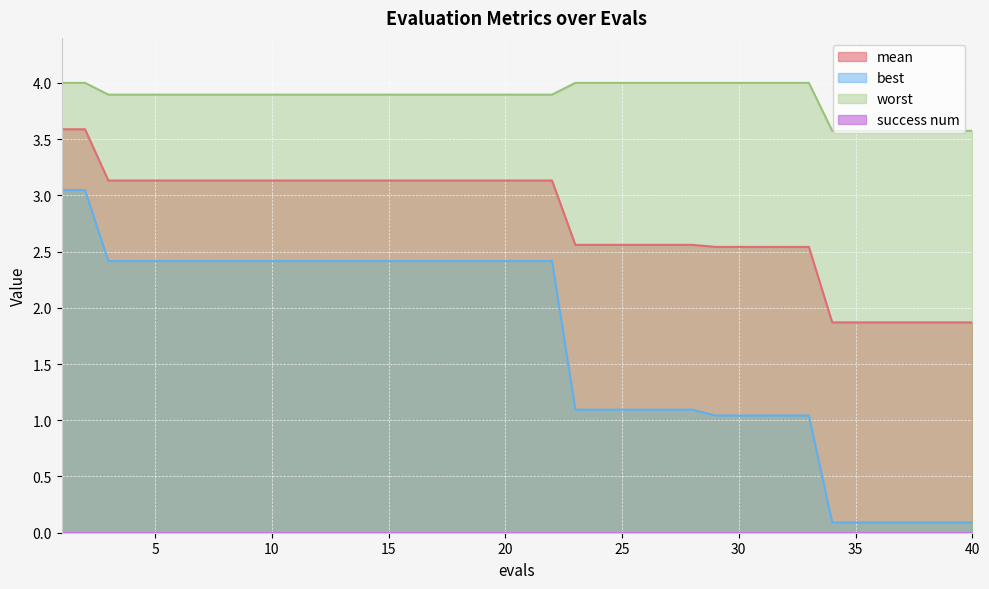

At which category is the sum across all series the highest?

1